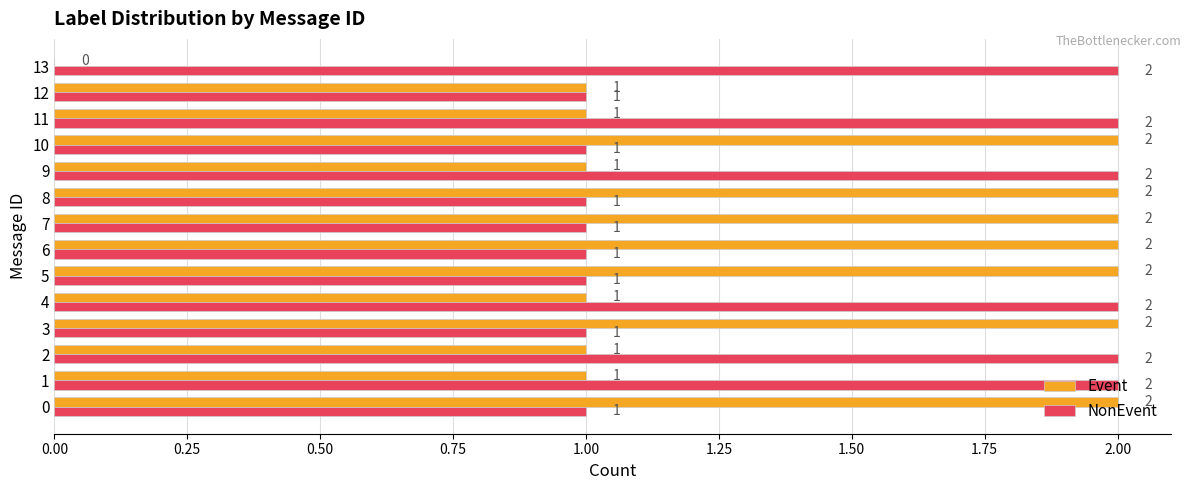

What is the sum of the NonEvent values at 9 and 0?

3